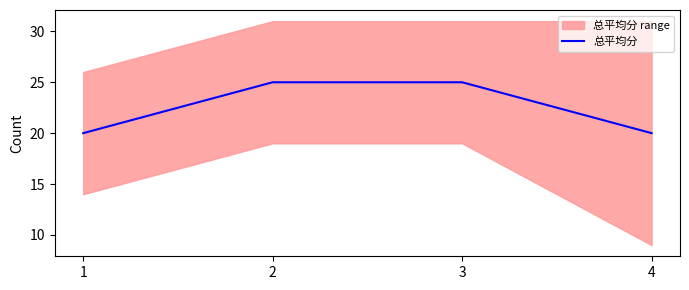

What is the change in value from 2 to 4?

-5